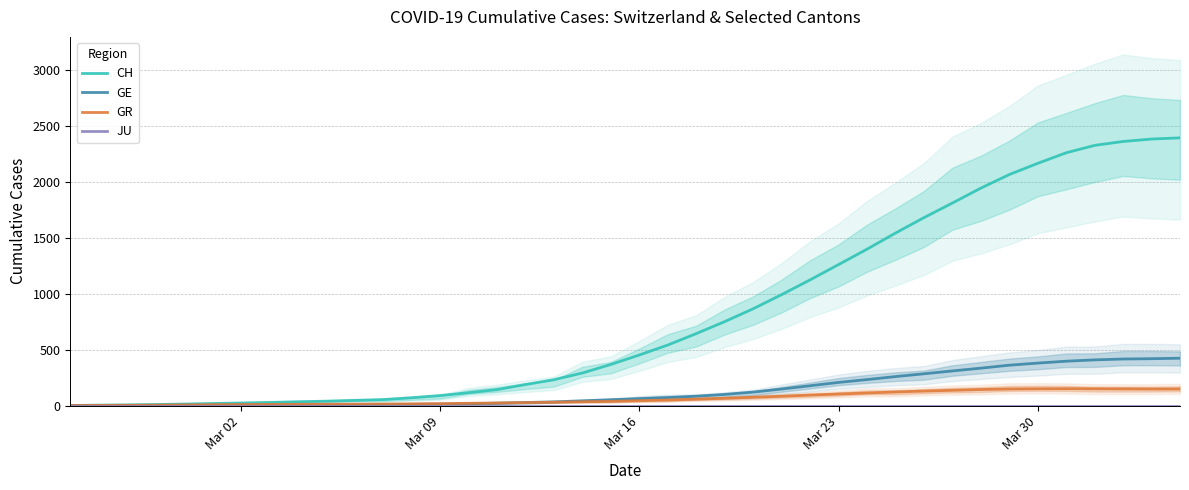

What is the spread (max minus min) of values at Mar 30?

2164.0